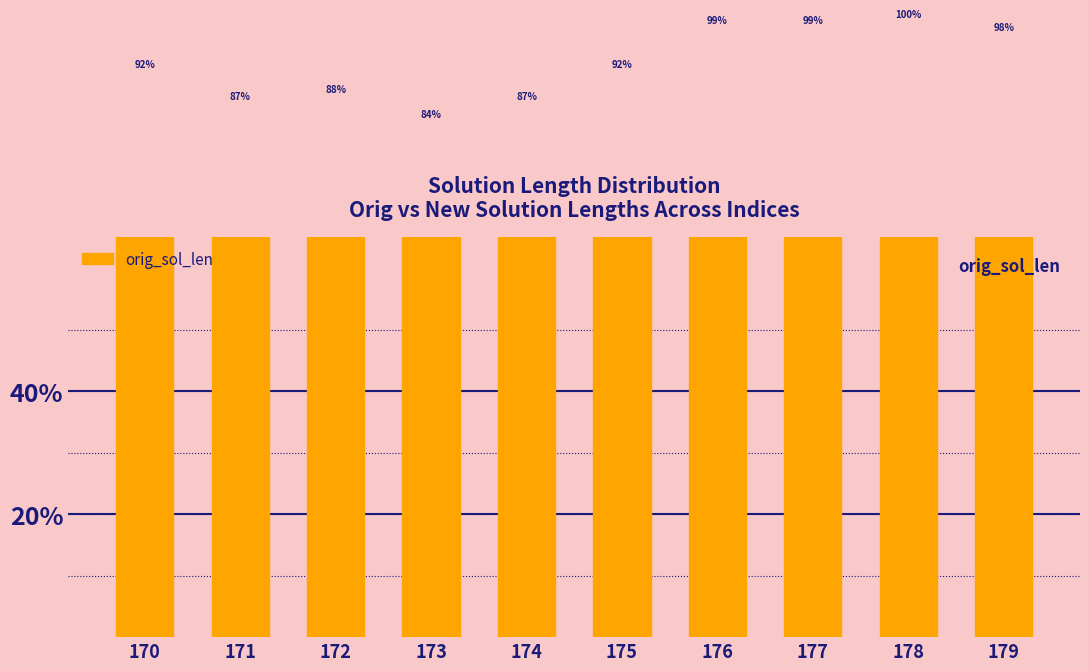

How many data points does each series have?

10